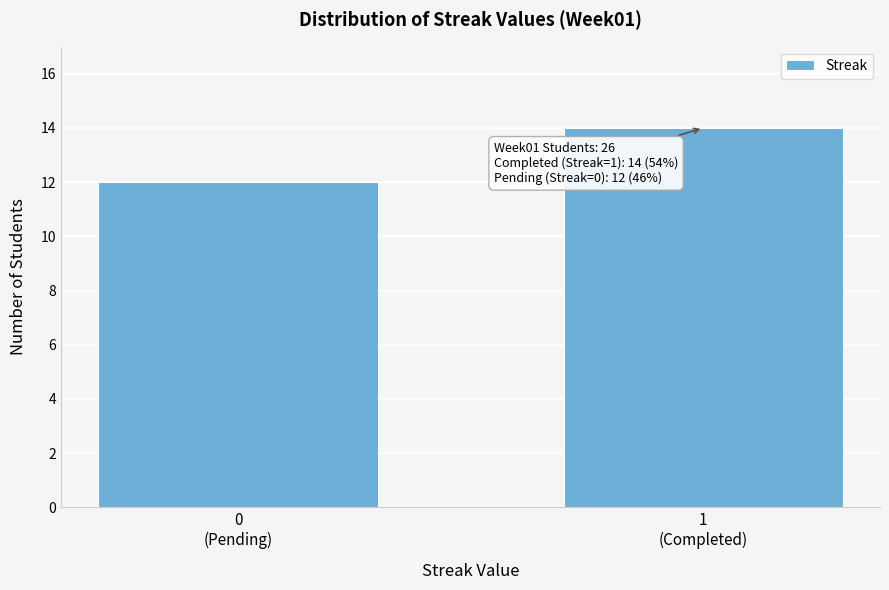

Reading right to left, extract all data points from this chart.

14	12